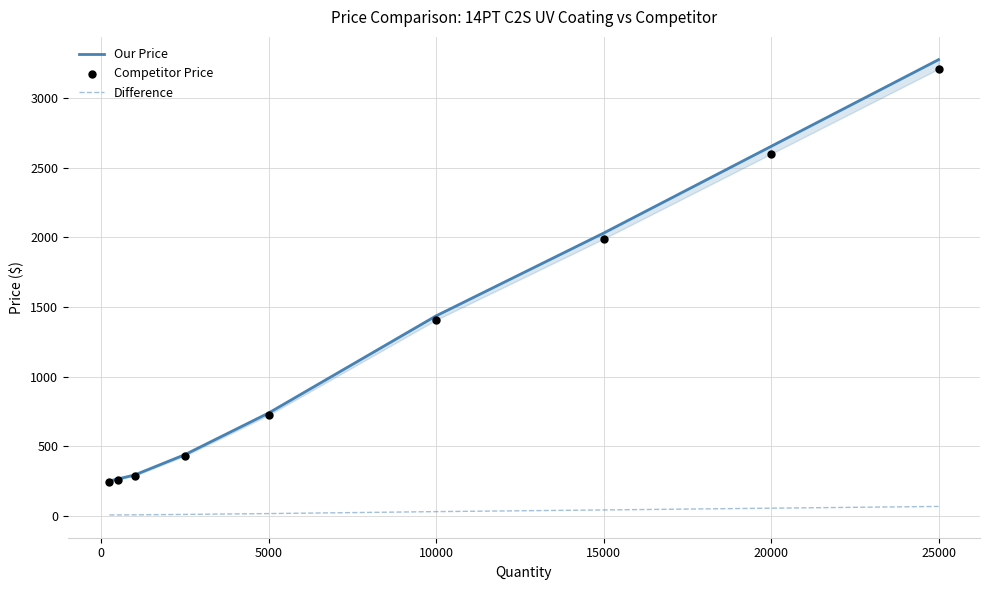

What is the total value across all series at 25000?

6556.2